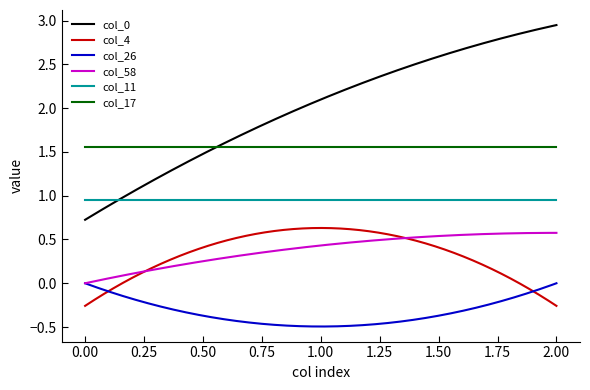

True or false: col_11 and col_4 cross at least once.

False